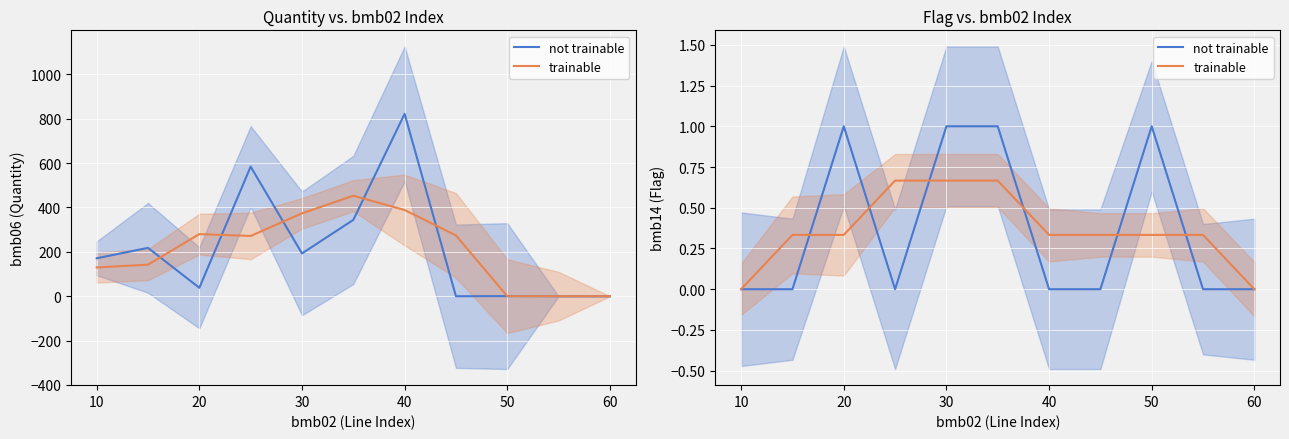

True or false: not trainable has a value of 0.0 at 10.

True